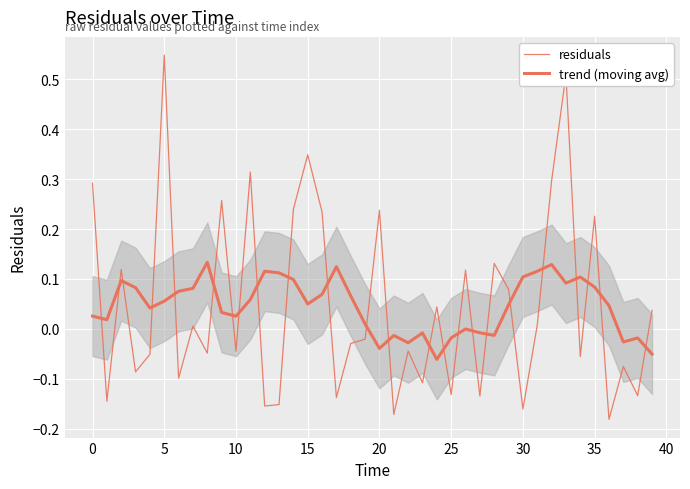

True or false: trend (moving avg) and residuals cross at least once.

True